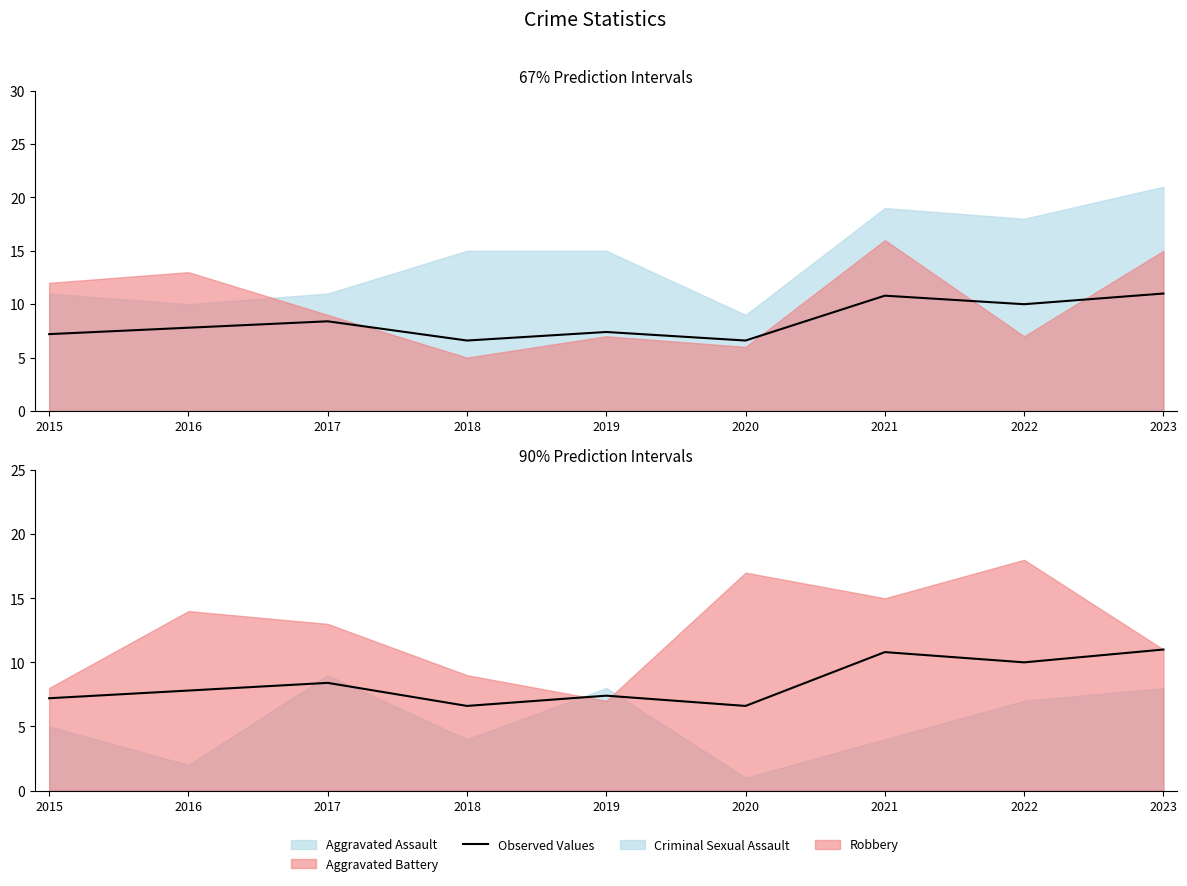

What is the value of the 3rd point from the left?

8.4